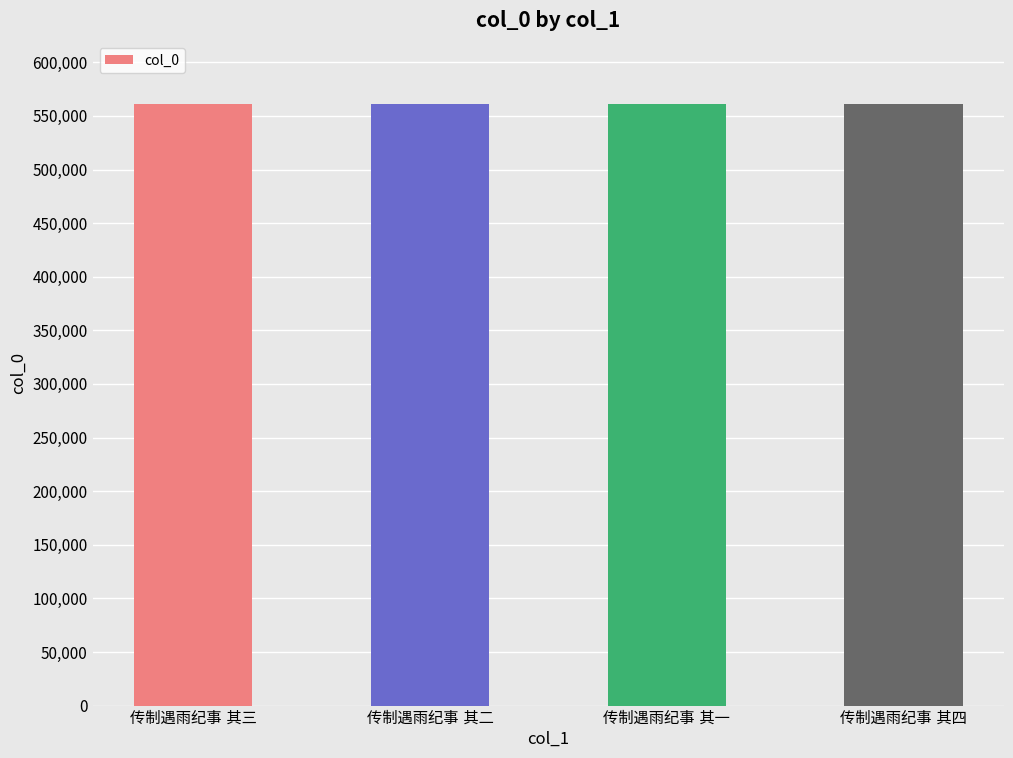

What is the value of the 3rd bar from the left?

561003